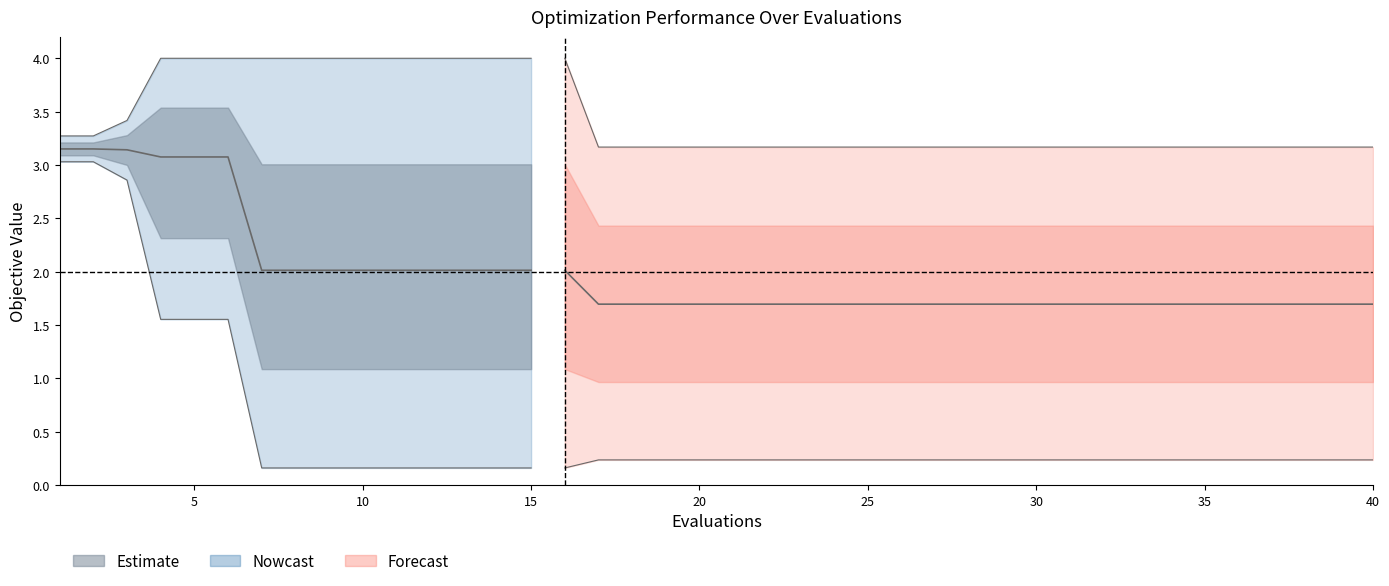

The value of worst at 24 is 3.2. True or false?

True